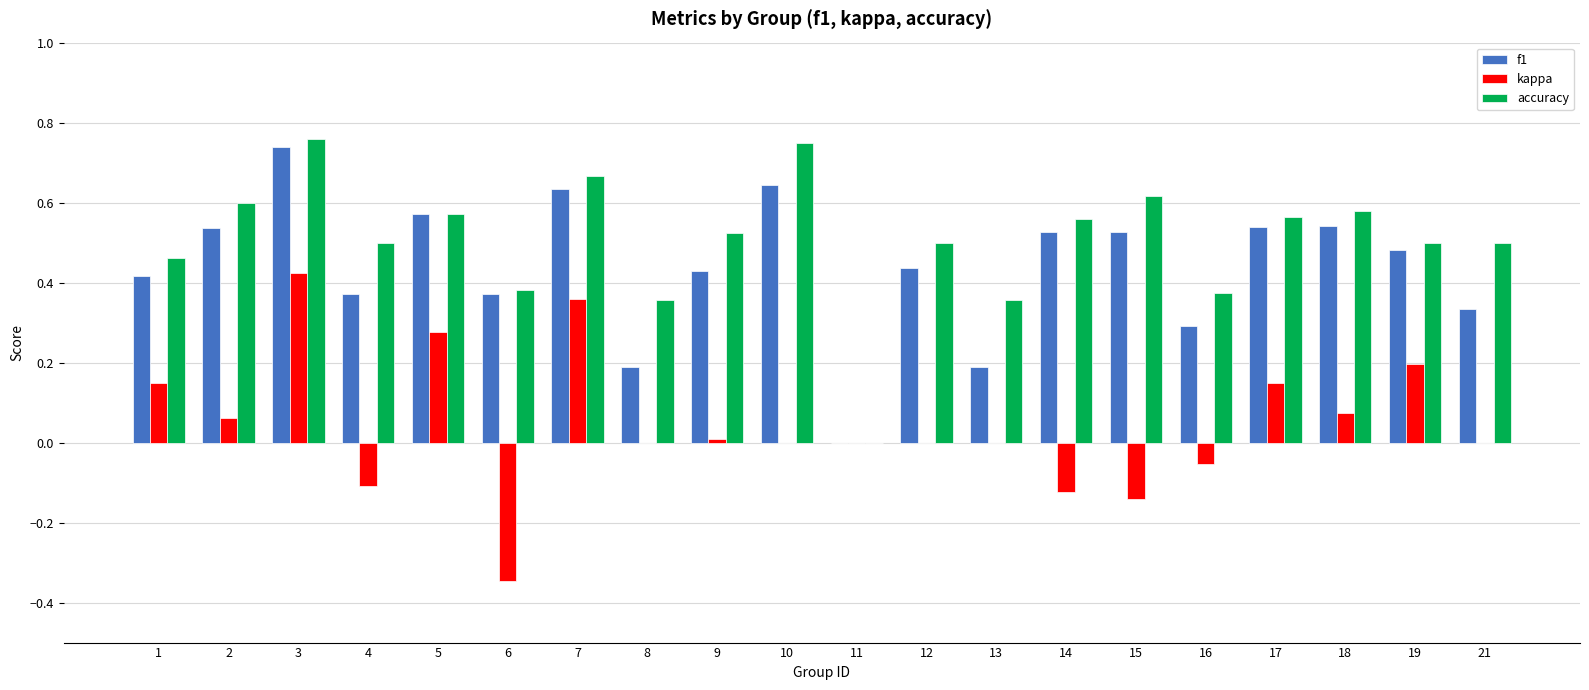

Between 7 and 17, which series saw the biggest shift?

kappa